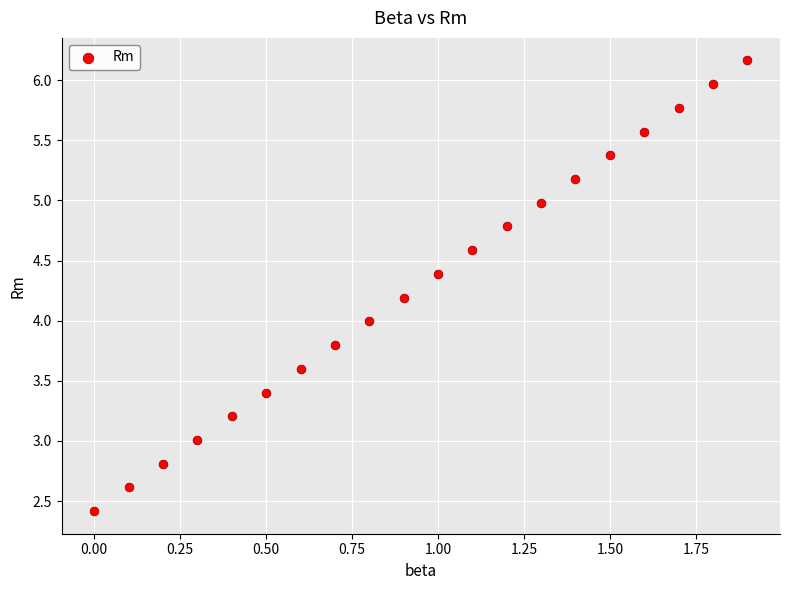

What is the range of Y values (max minus min)?

3.7